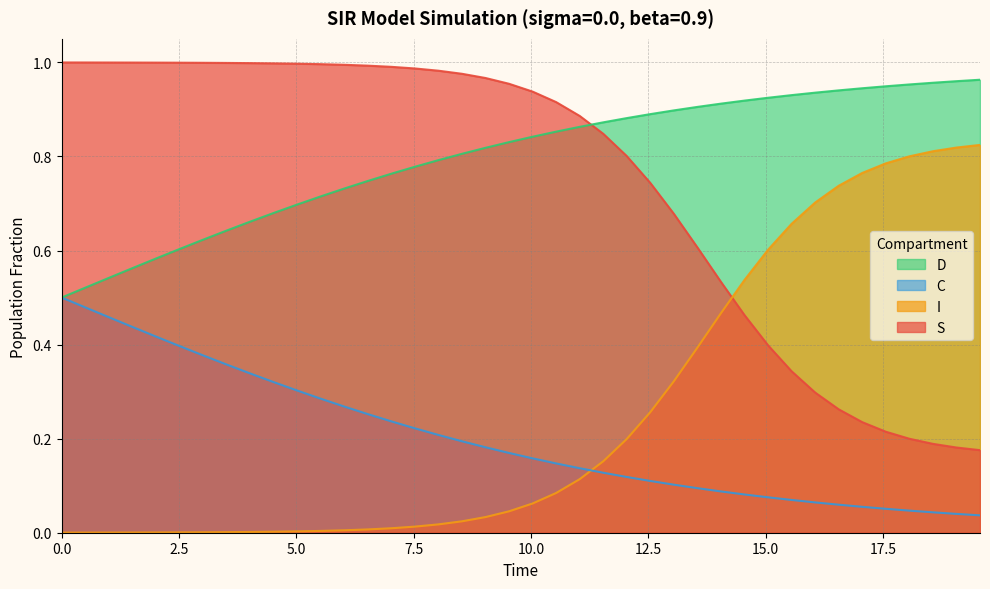

How many intersections are there between D and S?

1